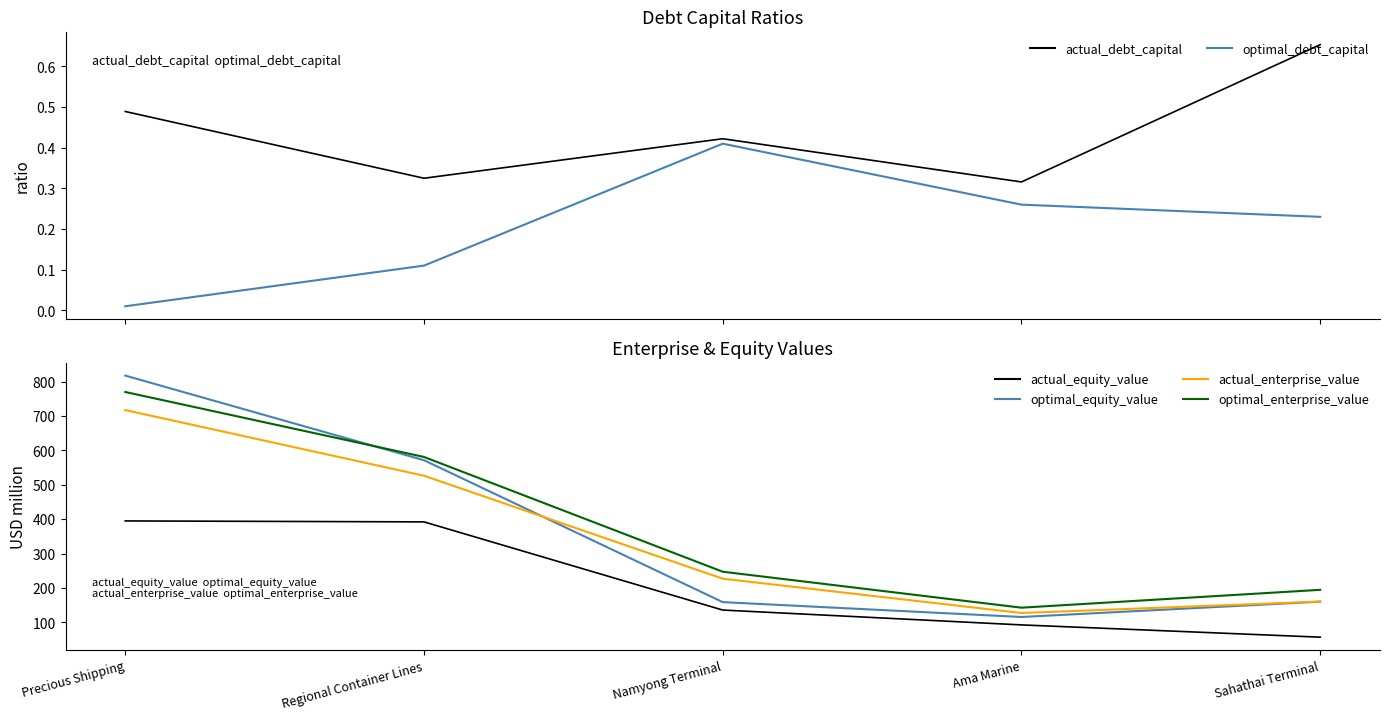

The value of optimal_equity_value at Sahathai Terminal is 68.9. True or false?

False